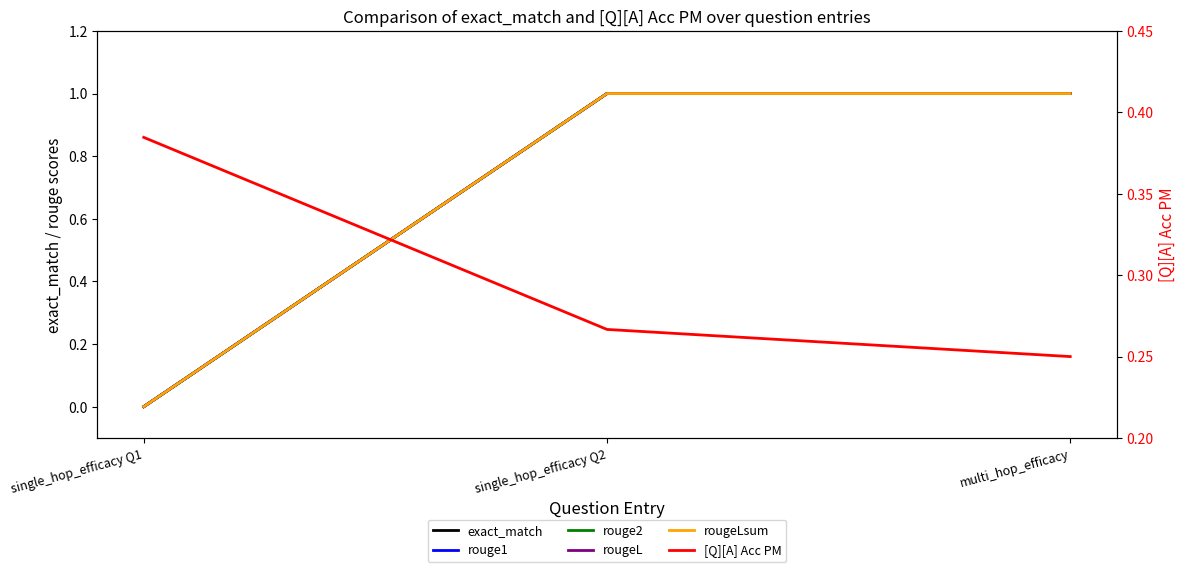

Which series has the widest spread of values?

exact_match